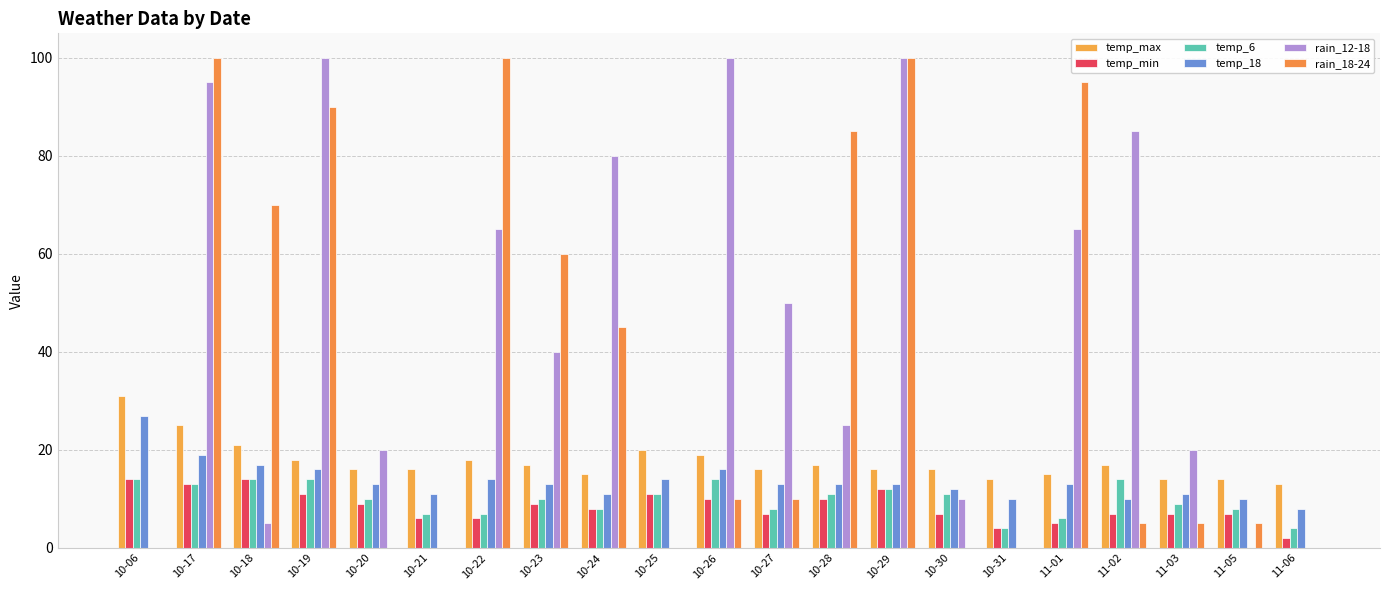

Does the chart contain stacked bars?

No